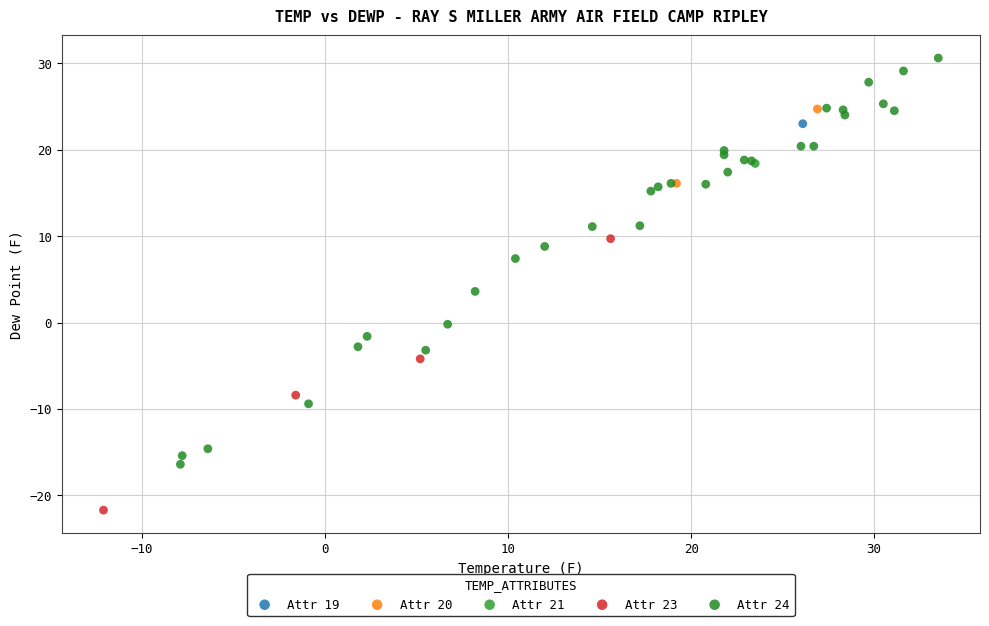

What are all the series names shown in the legend?

Attr 19, Attr 20, Attr 21, Attr 23, Attr 24